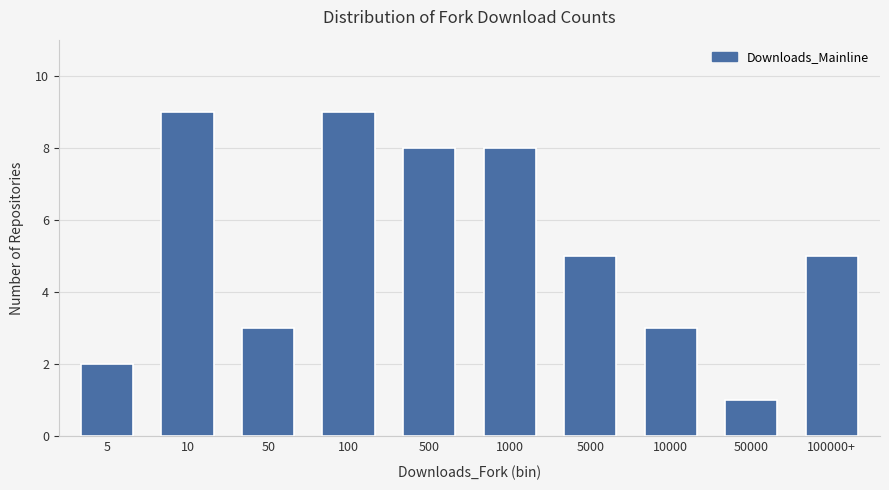

Is it true that the value at 1000 is 8?

True